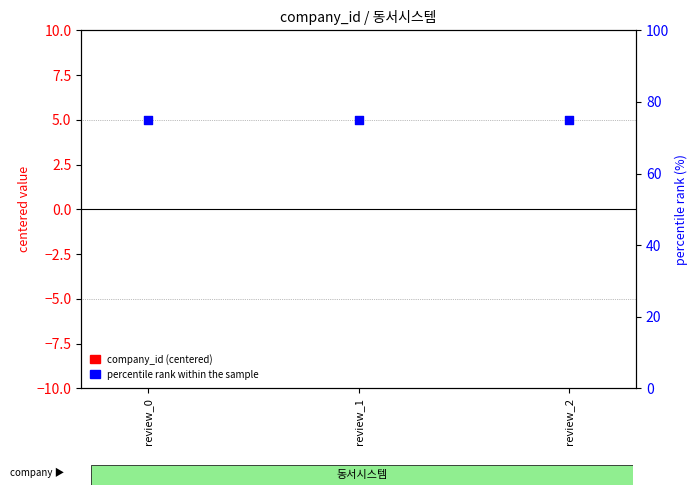

At which category is the sum across all series the highest?

review_0